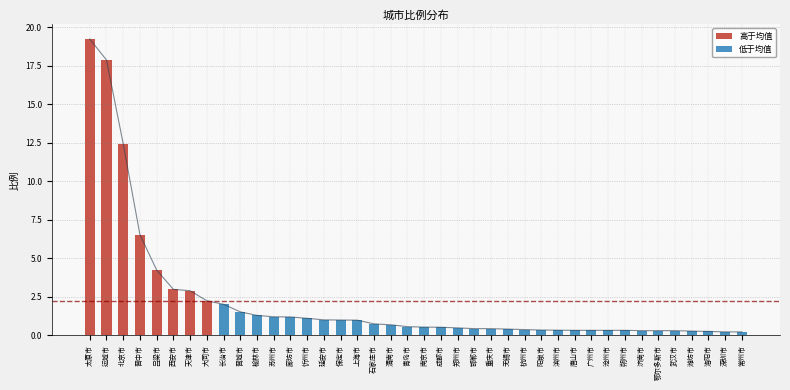

What position from the right is 运城市?

39